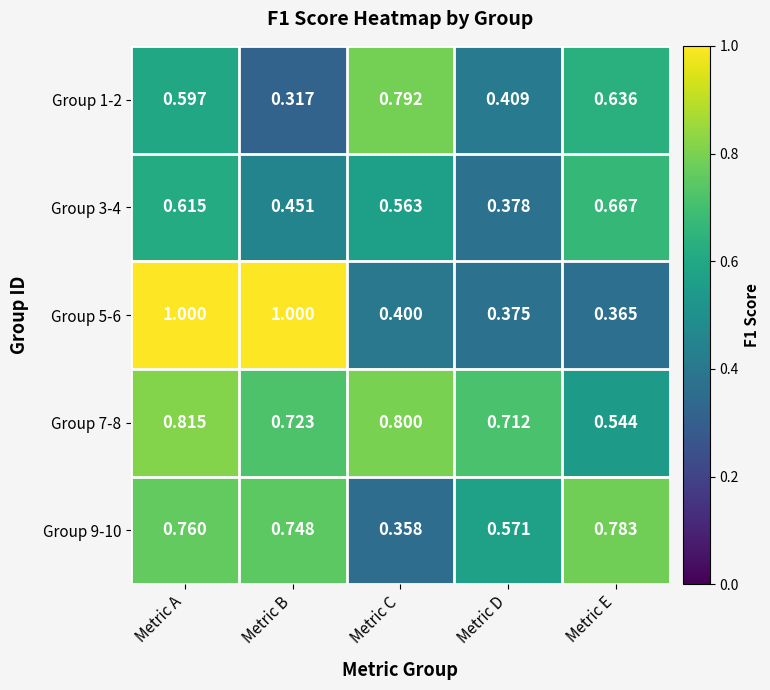

Is the value of Group 7-8 at Metric E greater than the value of Group 5-6 at Metric B?

No